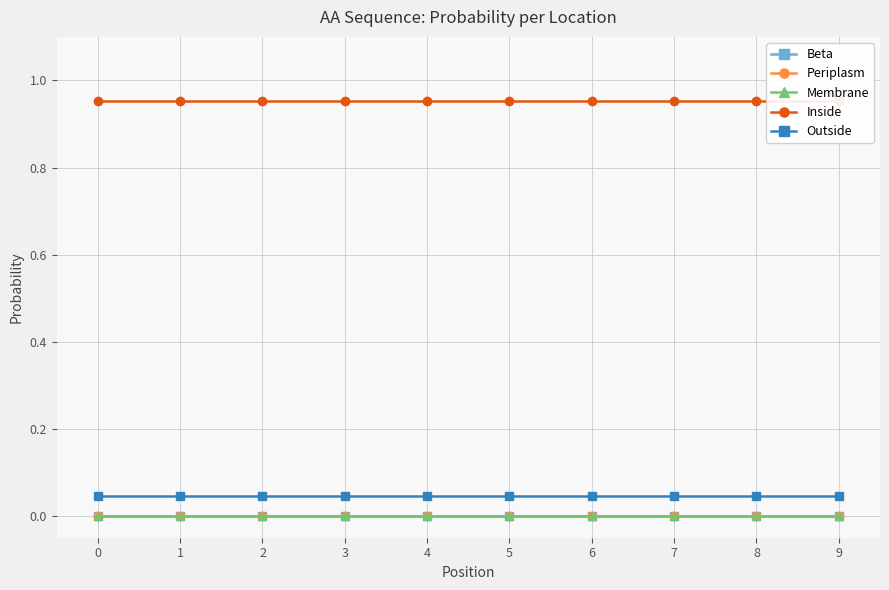

Reading left to right, extract all data points from this chart.

Beta: 0=0.0	1=0.0	2=0.0	3=0.0	4=0.0	5=0.0	6=0.0	7=0.0	8=0.0	9=0.0
Periplasm: 0=0.0	1=0.0	2=0.0	3=0.0	4=0.0	5=0.0	6=0.0	7=0.0	8=0.0	9=0.0
Membrane: 0=0.0	1=0.0	2=0.0	3=0.0	4=0.0	5=0.0	6=0.0	7=0.0	8=0.0	9=0.0
Inside: 0=1.0	1=1.0	2=1.0	3=1.0	4=1.0	5=1.0	6=1.0	7=1.0	8=1.0	9=1.0
Outside: 0=0.0	1=0.0	2=0.0	3=0.0	4=0.0	5=0.0	6=0.0	7=0.0	8=0.0	9=0.0